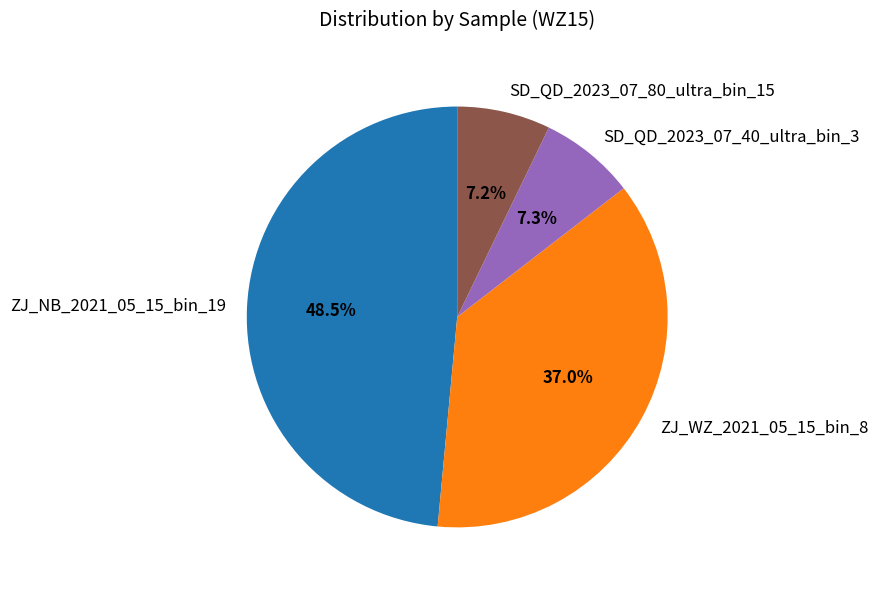

Is the sum of SD_QD_2023_07_40_ultra_bin_3 and SD_QD_2023_07_80_ultra_bin_15 greater than half?

No